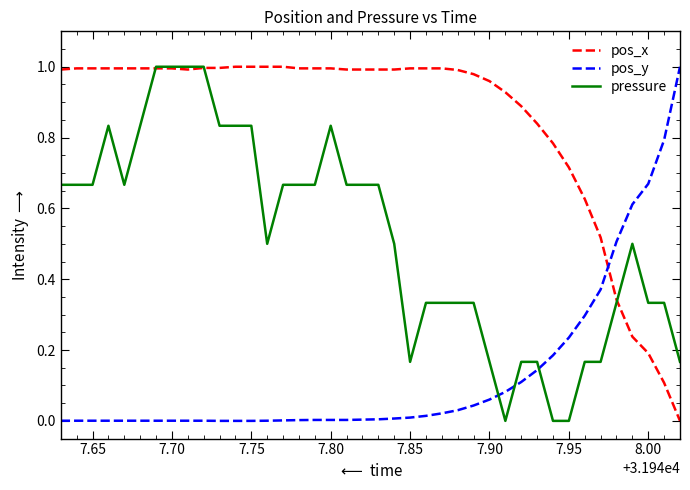

Which series has the largest total across all categories?

pos_x